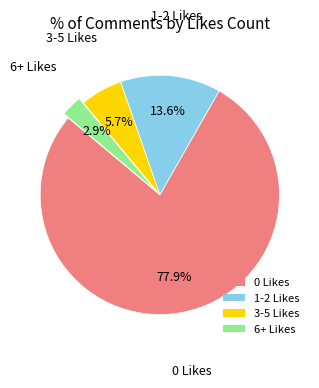

How many segments does this pie chart have?

4